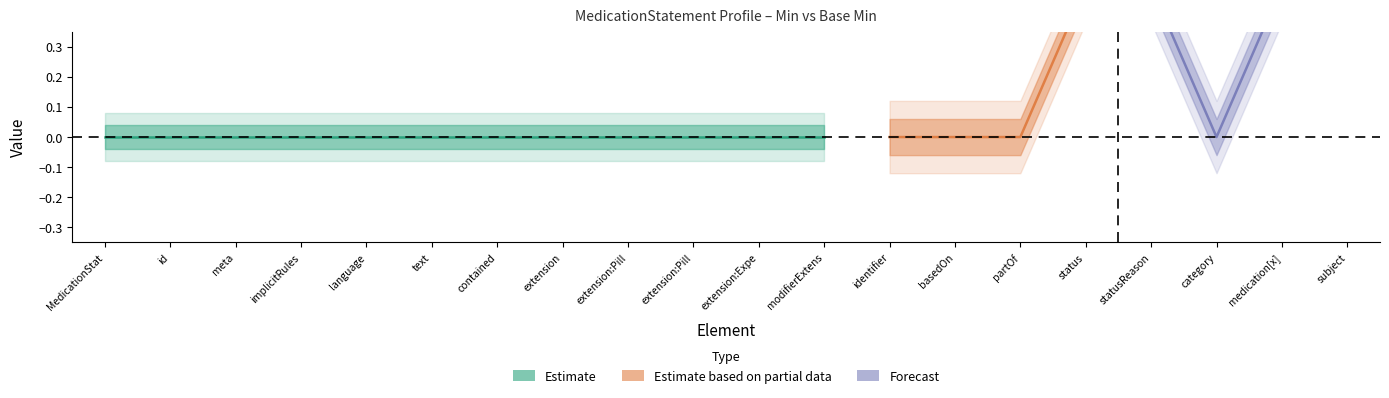

Where is Base Min nearest to the value 0?

MedicationStatement